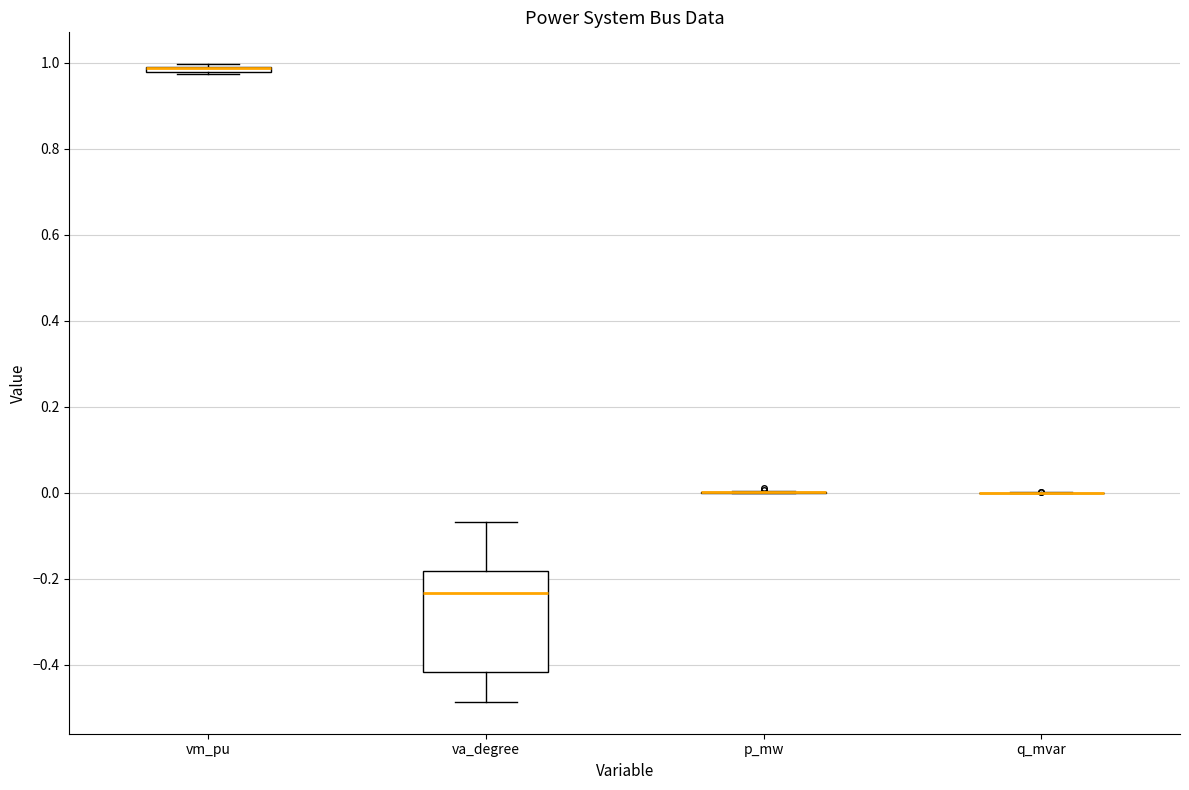

Which box is the tallest, from its lower edge to its upper edge?

va_degree